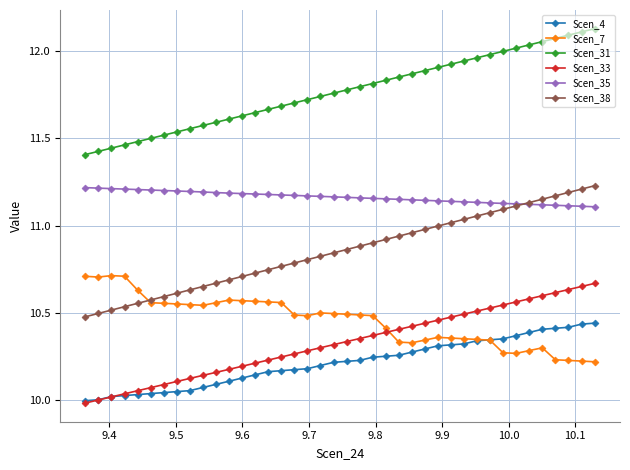

True or false: Scen_7 and Scen_35 intersect in this chart.

False